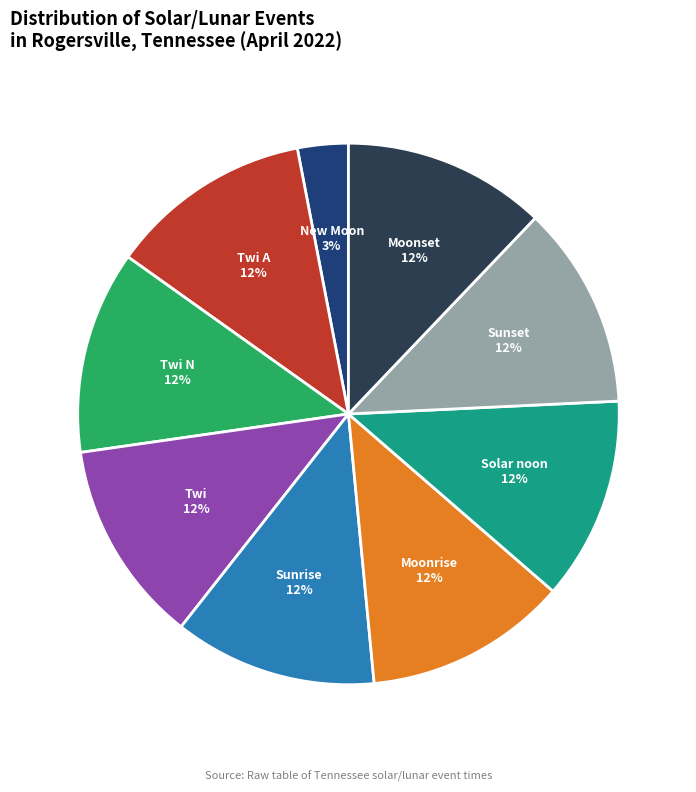

True or false: Sunrise accounts for 5% of the total.

False